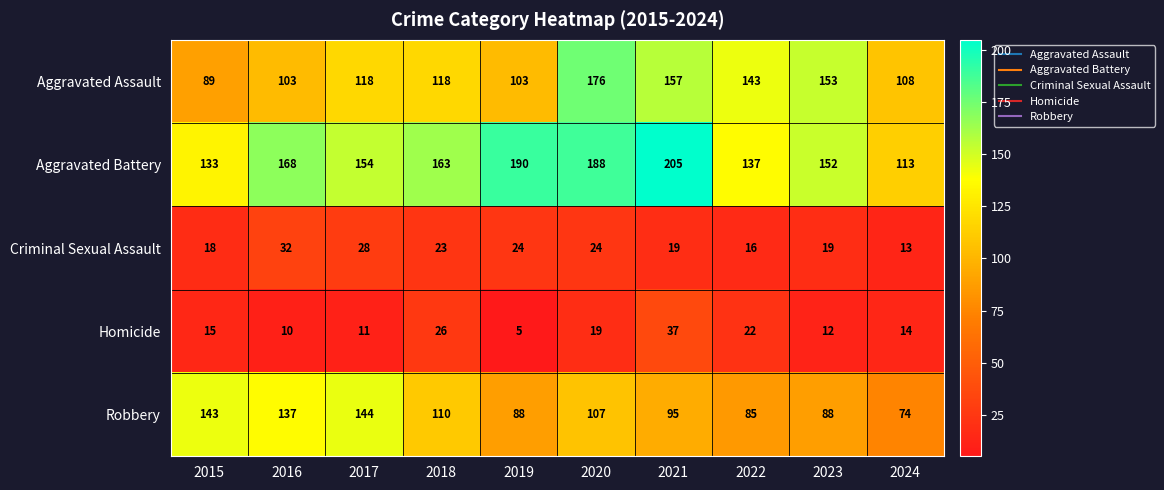

The value of Homicide at 2021 is 65. True or false?

False